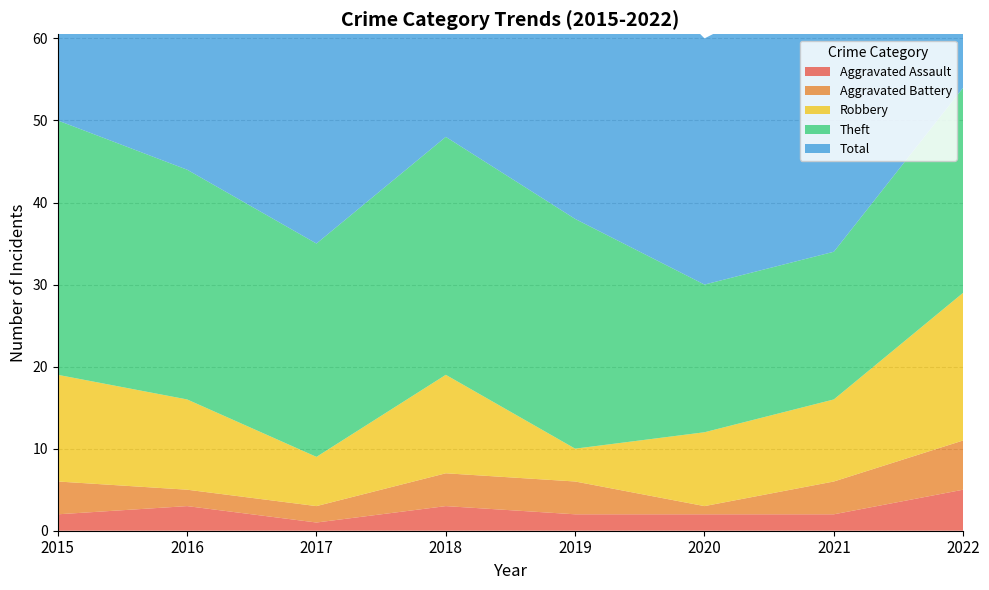

Reading right to left, list all the values displayed in this chart.

Aggravated Assault: 5	2	2	2	3	1	3	2
Aggravated Battery: 6	4	1	4	4	2	2	4
Robbery: 18	10	9	4	12	6	11	13
Theft: 25	18	18	28	29	26	28	31
Total: 55	34	30	38	48	37	44	50